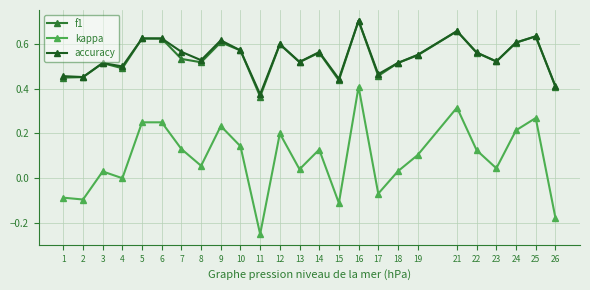

At which label is accuracy closest to 0?

11